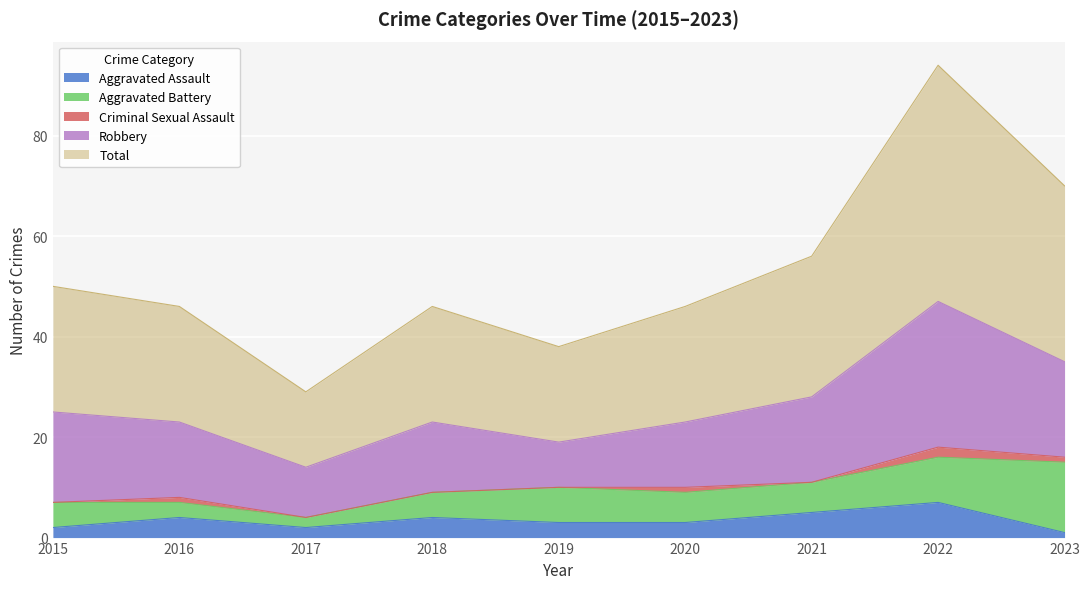

What is the value of the Aggravated Assault point at the 9th from the left?

1